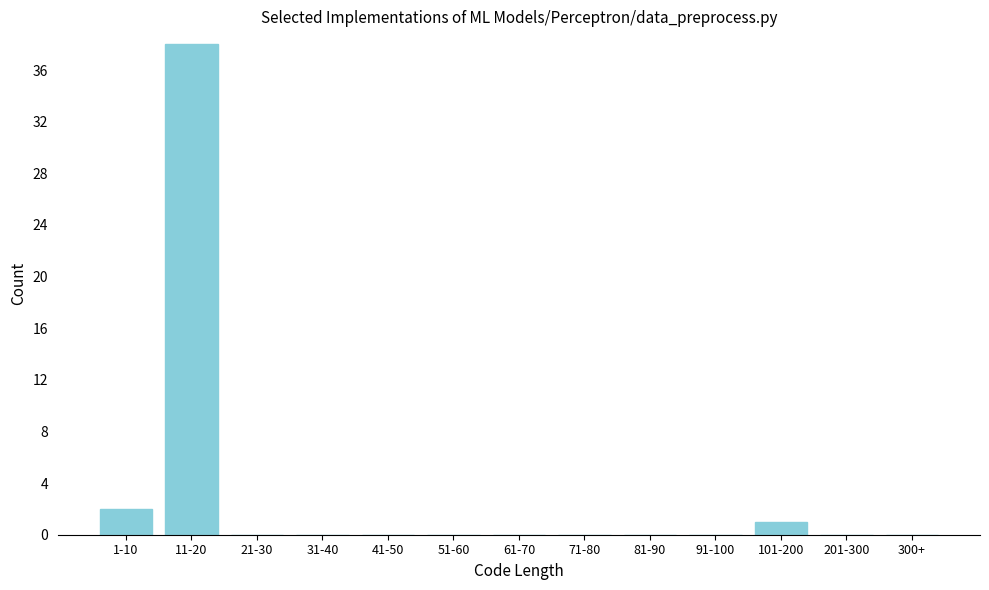

Reading left to right, what are all the values shown in this chart?

1-10=2	11-20=38	21-30=0	31-40=0	41-50=0	51-60=0	61-70=0	71-80=0	81-90=0	91-100=0	101-200=1	201-300=0	300+=0